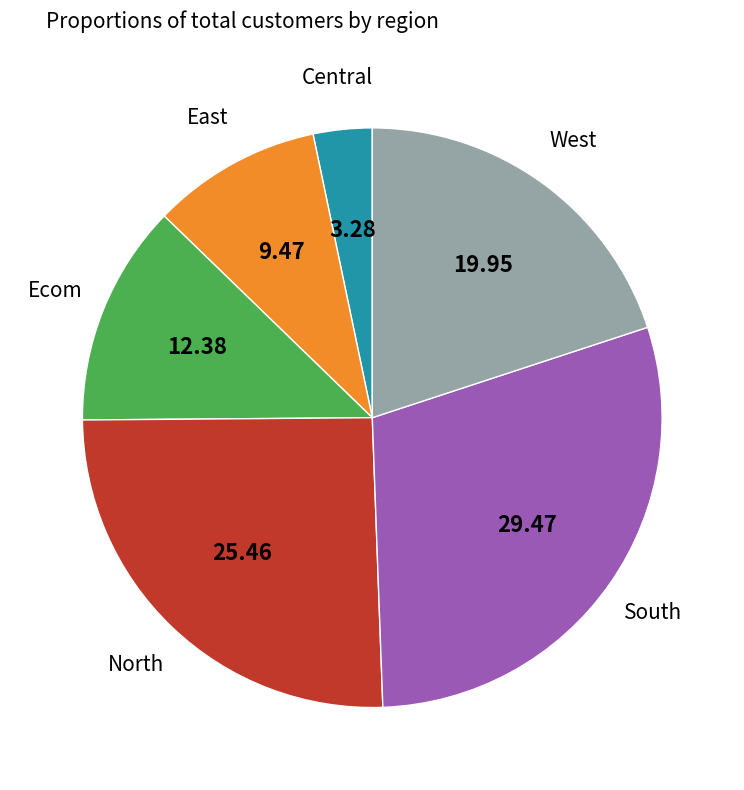

Is there any slice that represents more than half of the pie?

No